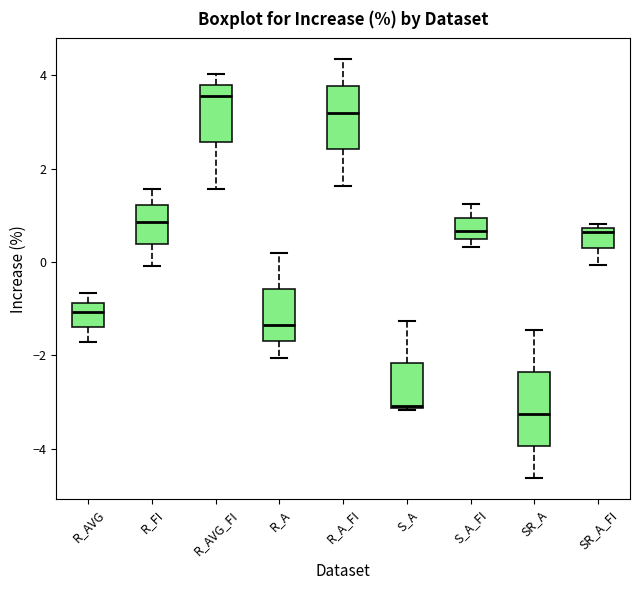

Comparing the boxes themselves (not the whiskers), which one is the tallest?

SR_A